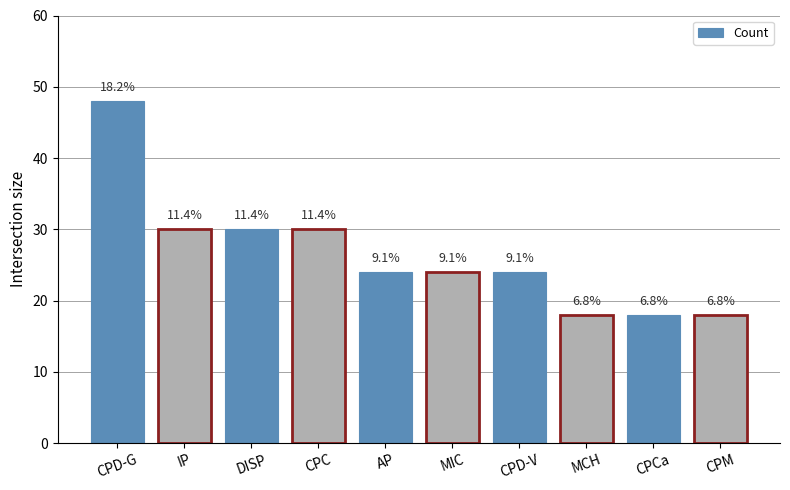

Are the bars horizontal?

No